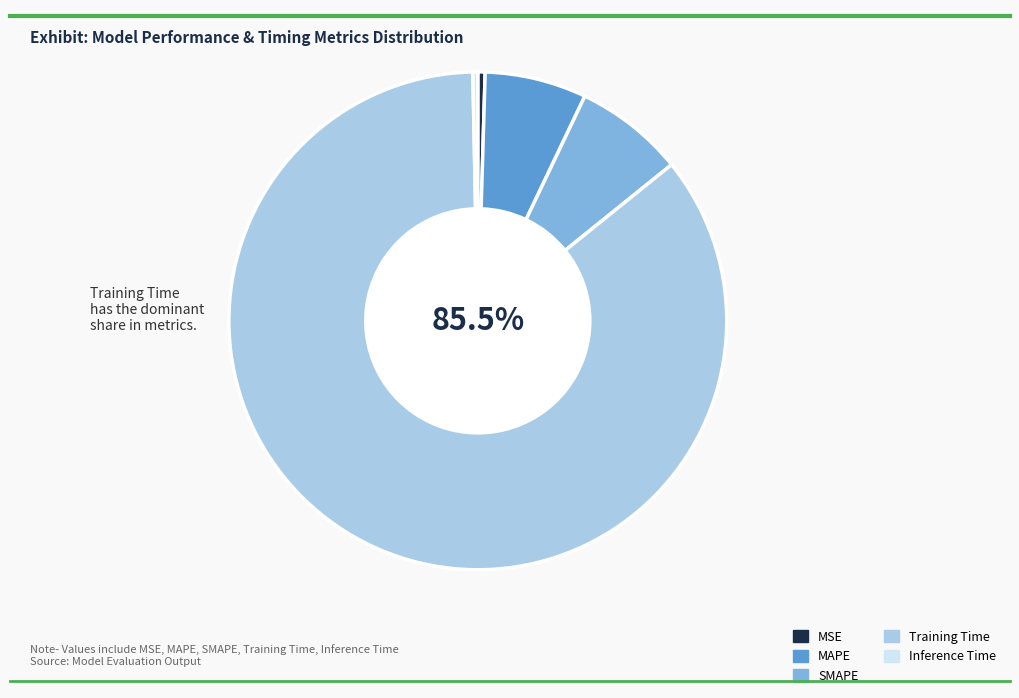

What percentage is NOT represented by Training Time?

14.5%